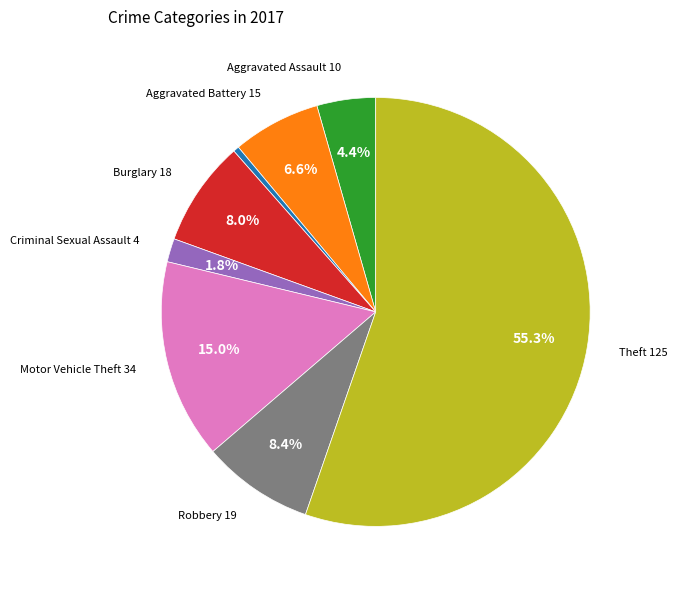

How many segments does this pie chart have?

8